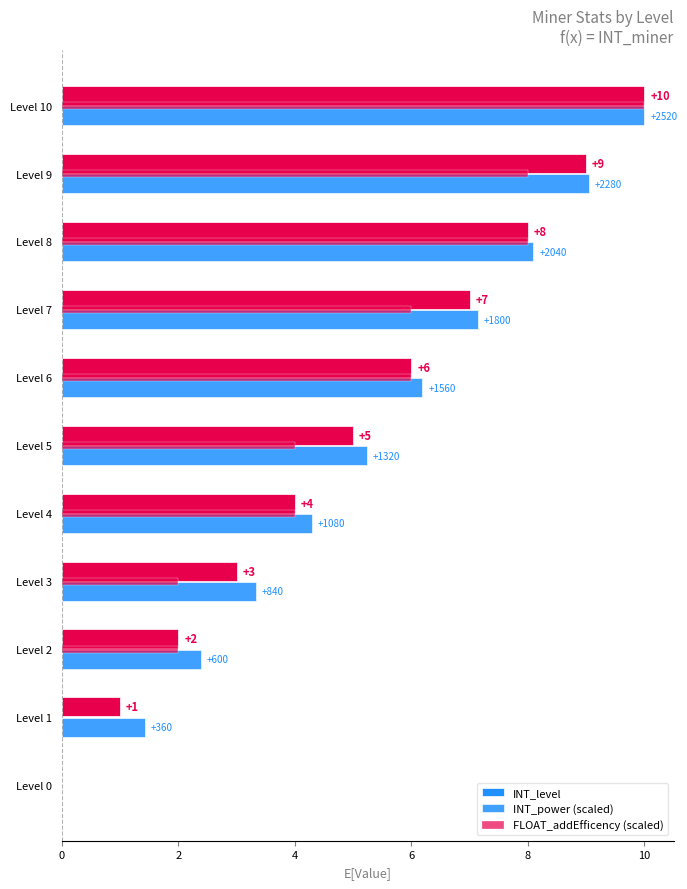

How many categories are shown in the chart?

11